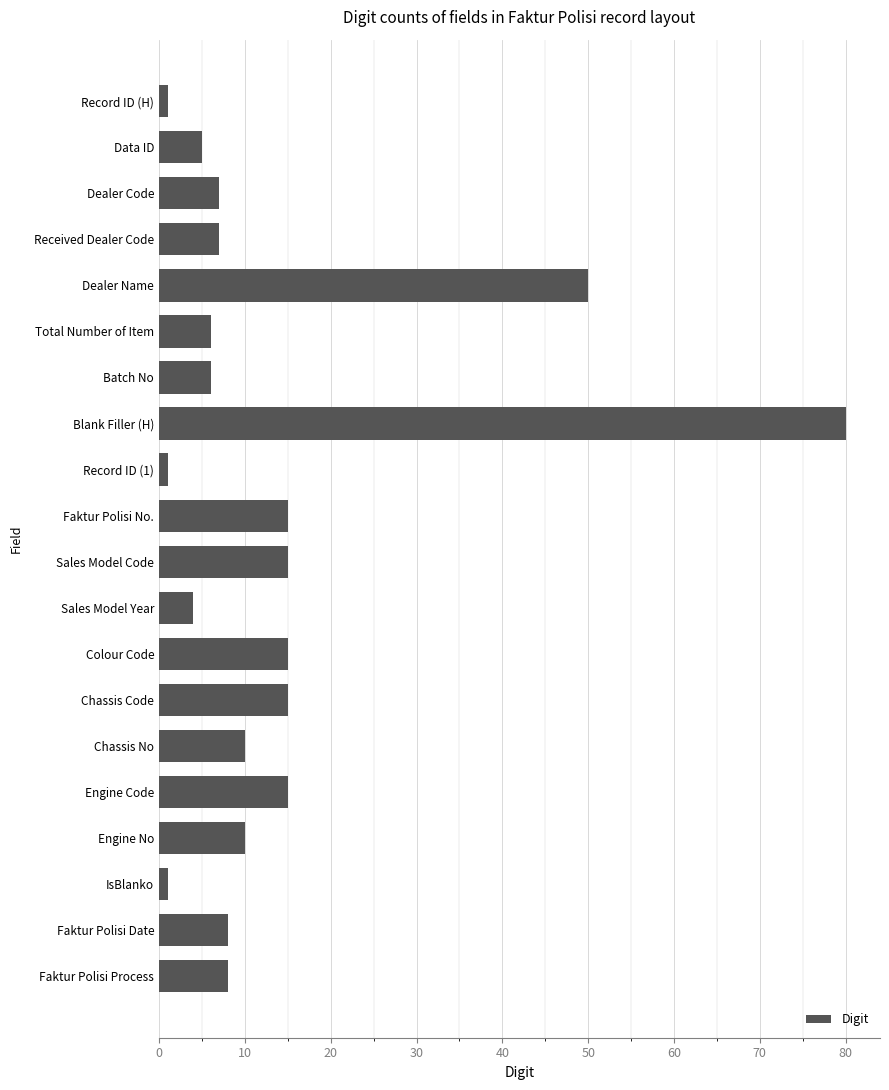

Reading top to bottom, what are all the values shown in this chart?

Record ID (H)=1	Data ID=5	Dealer Code=7	Received Dealer Code=7	Dealer Name=50	Total Number of Item=6	Batch No=6	Blank Filler (H)=80	Record ID (1)=1	Faktur Polisi No.=15	Sales Model Code=15	Sales Model Year=4	Colour Code=15	Chassis Code=15	Chassis No=10	Engine Code=15	Engine No=10	IsBlanko=1	Faktur Polisi Date=8	Faktur Polisi Process=8